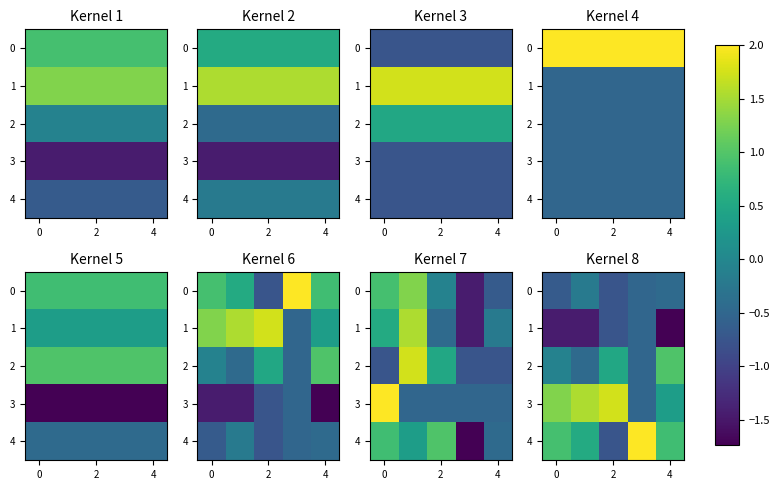

What is the approximate value of 1 at 2?

-0.8